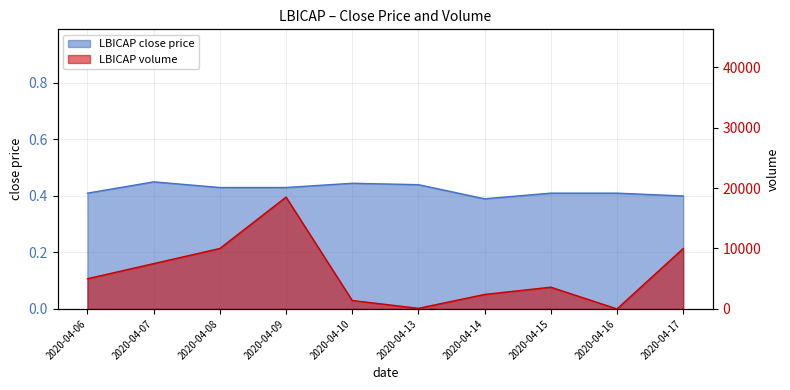

What is the approximate value of close at 2020-04-13?

0.4